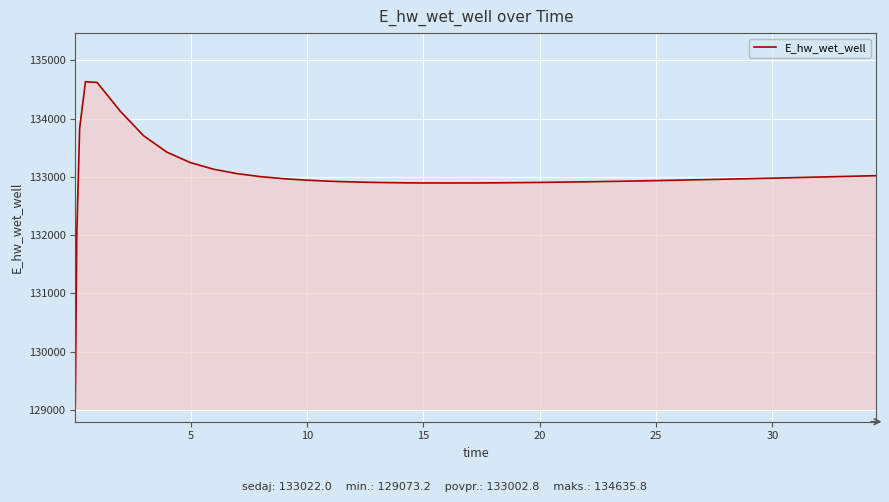

What is the minimum value shown in the chart?

129073.2